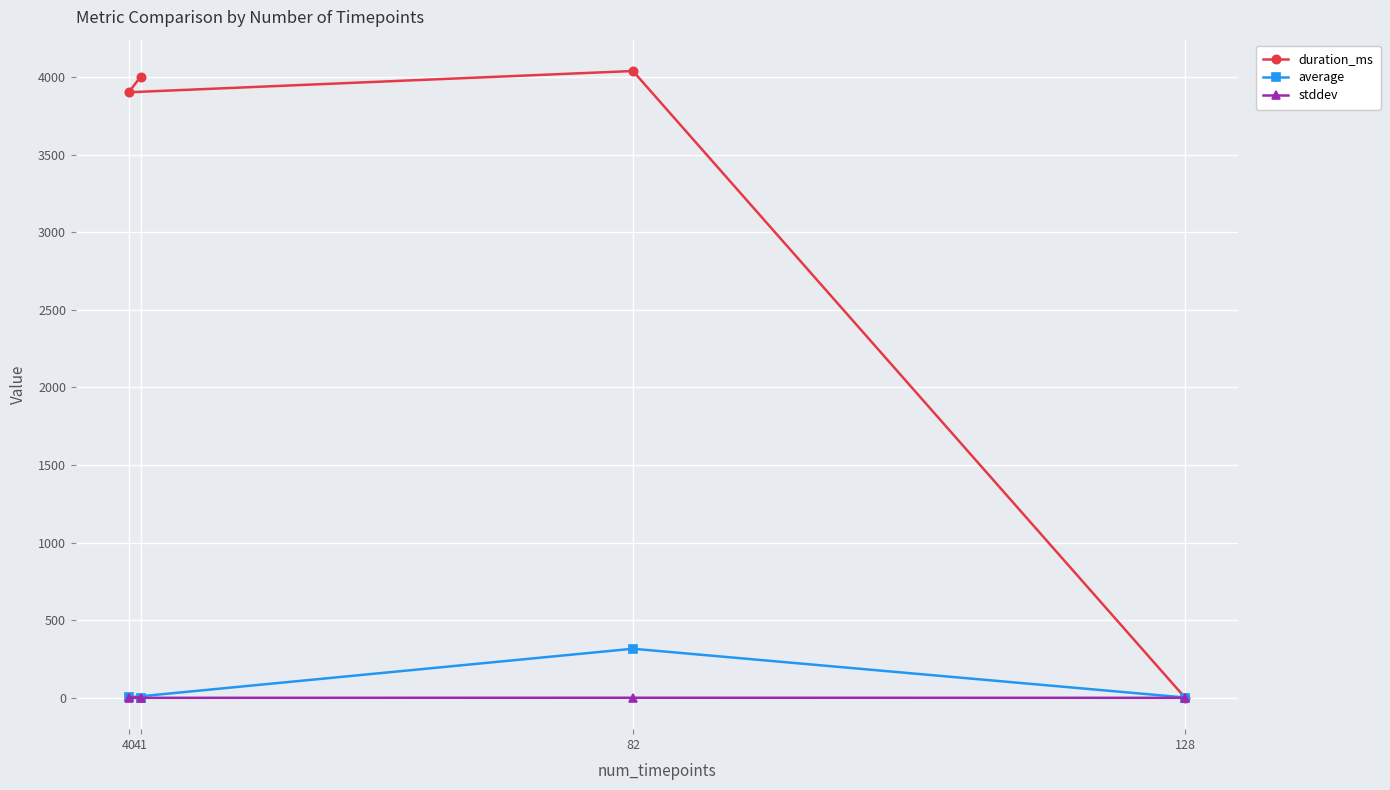

At which category is the sum across all series the highest?

82